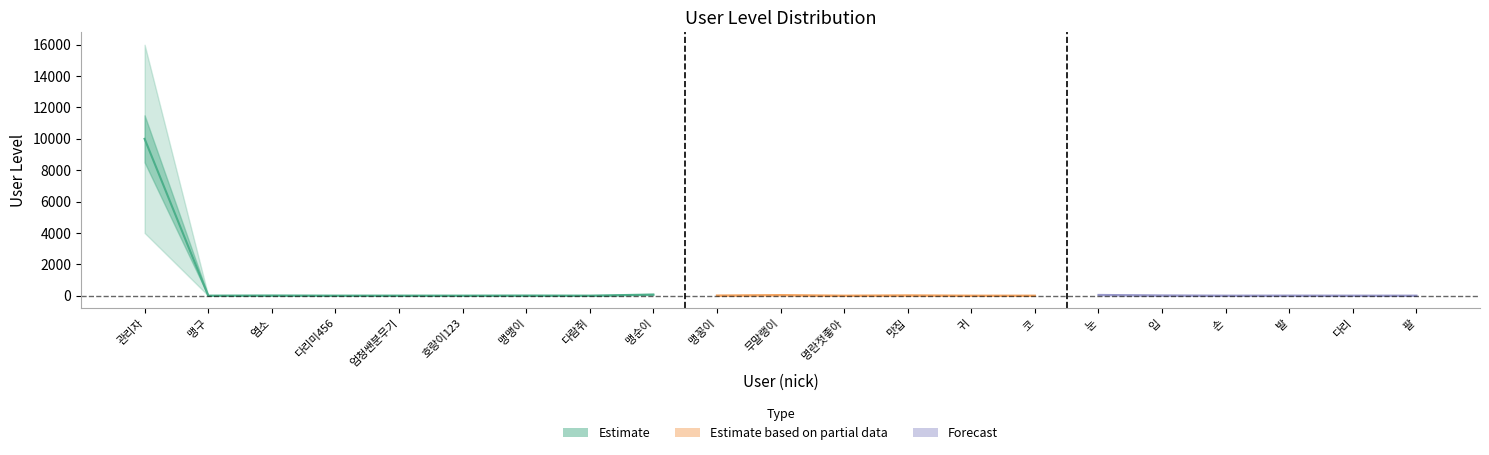

What position from the left is 맛집?

13